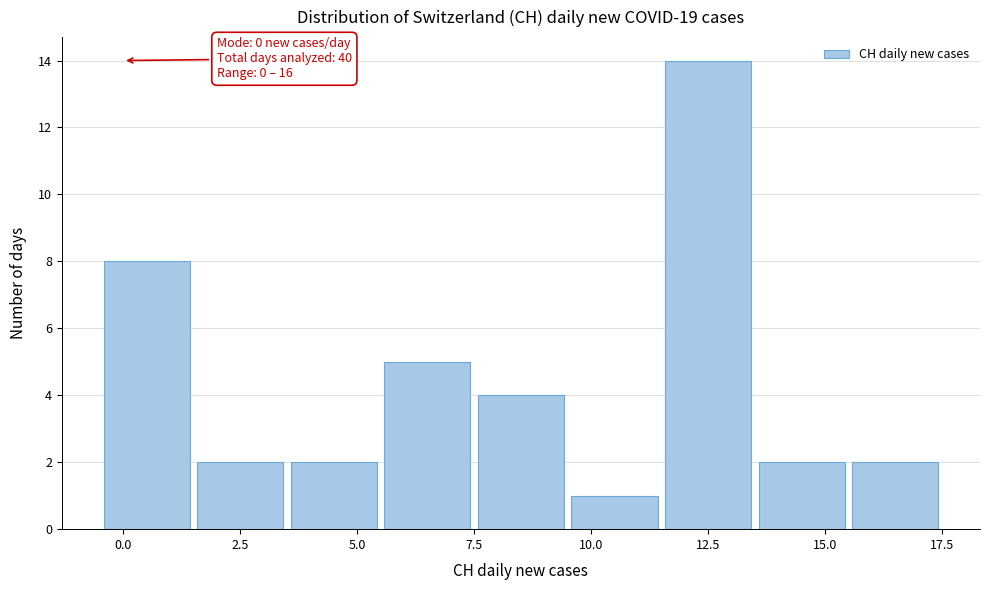

Which range on the x-axis has the tallest bar?

11.5 to 13.5